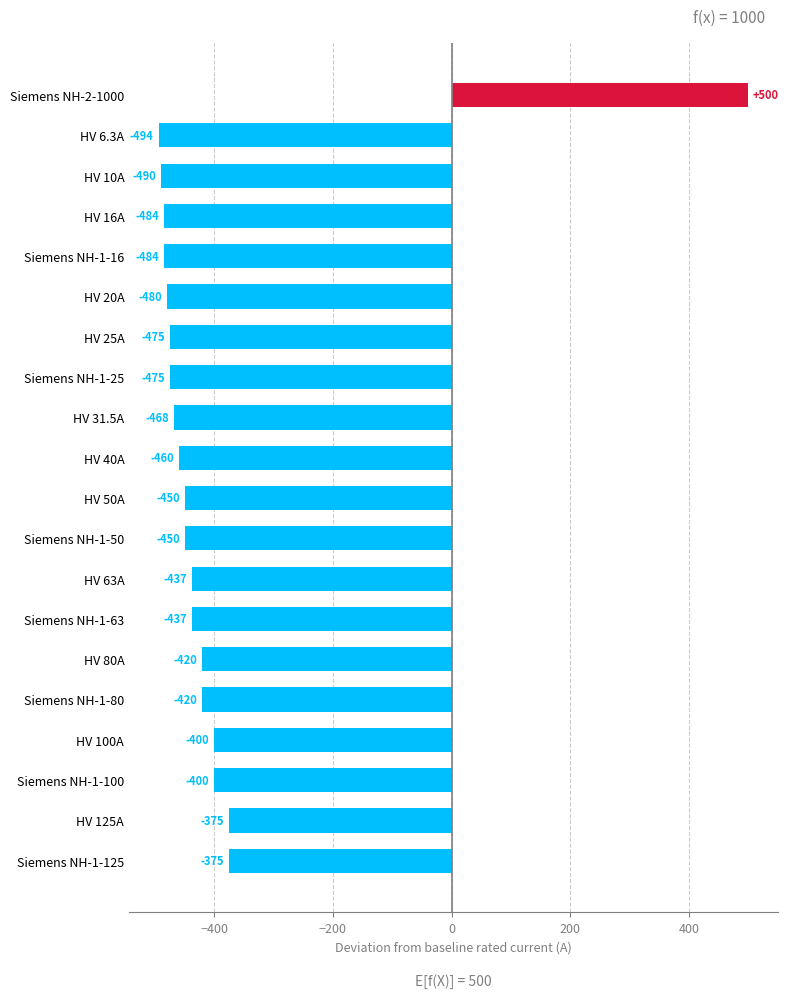

Read the value at Siemens NH-1-125.

-375.0